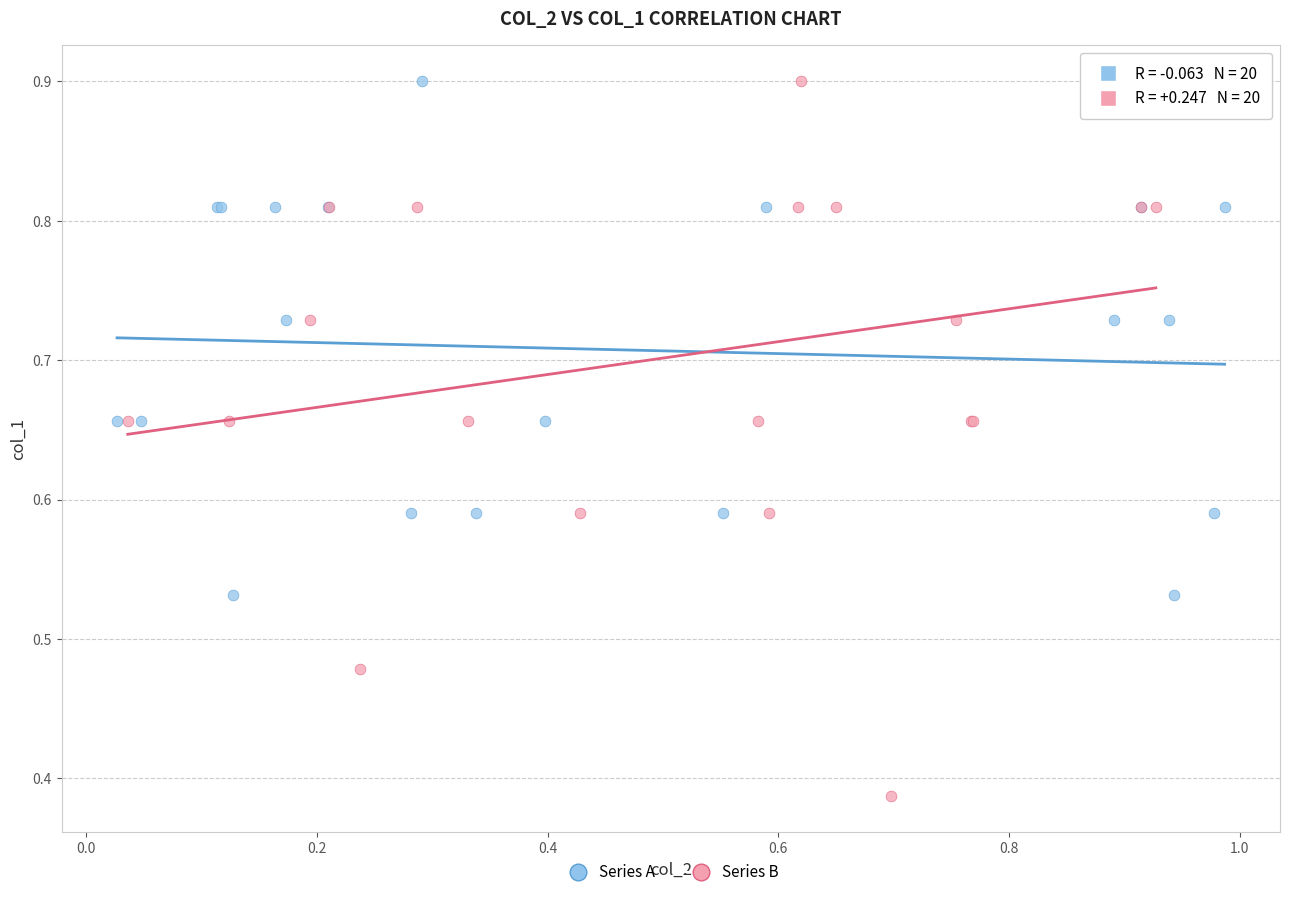

What are all the series names shown in the legend?

Series A, Series B